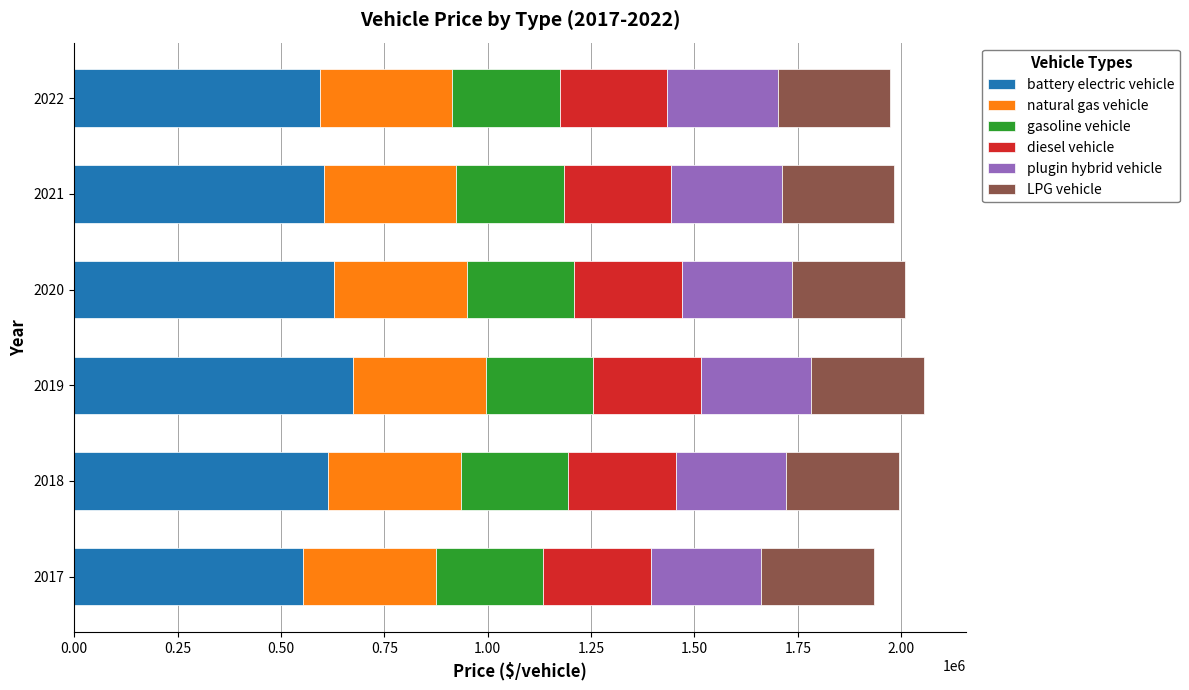

The value of battery electric vehicle at 2017 is 795322.7. True or false?

False